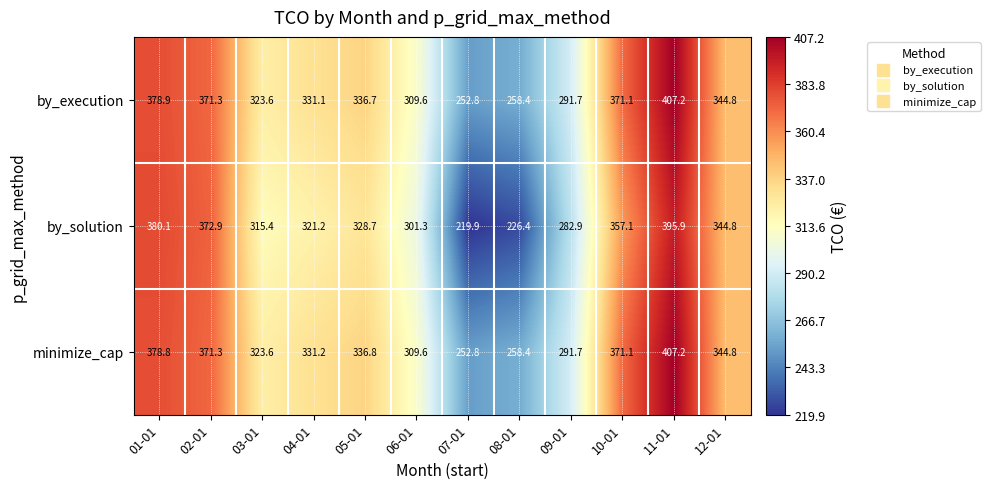

The minimize_cap series shows 475.5 at 12-01. True or false?

False